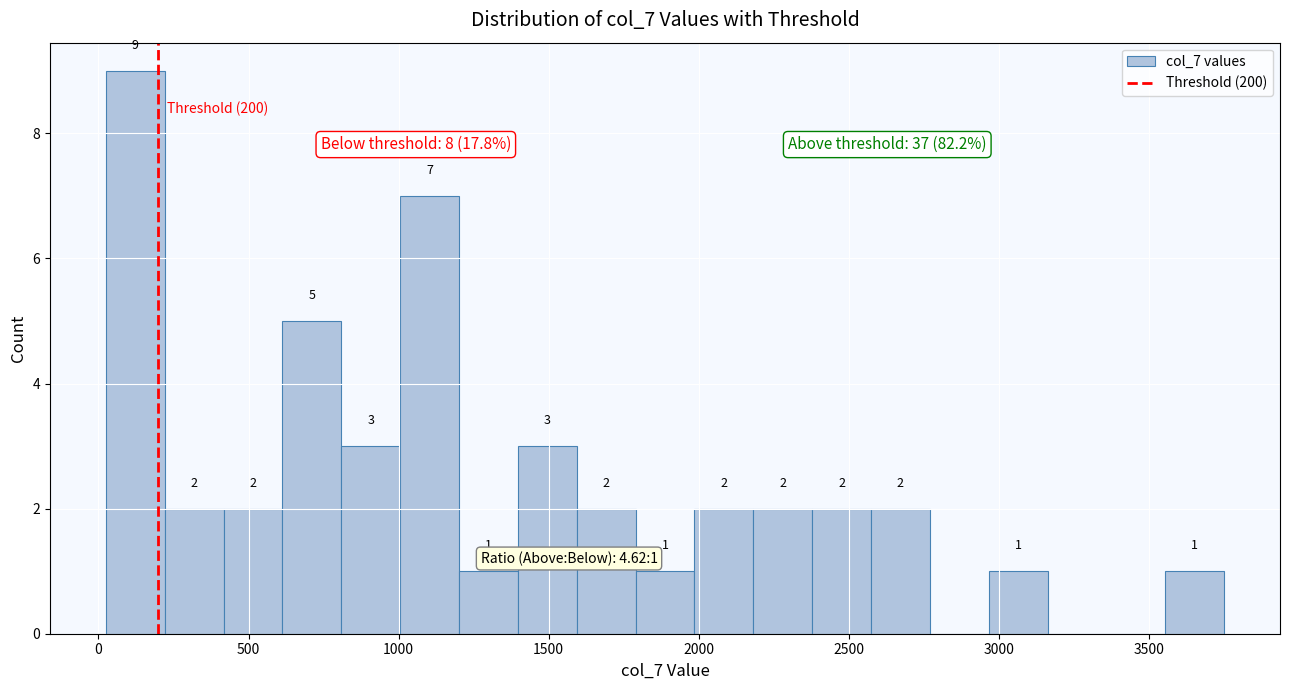

Around what value on the x-axis is the tallest bar? Give the approximate position of its centre, as read against the axis.

100